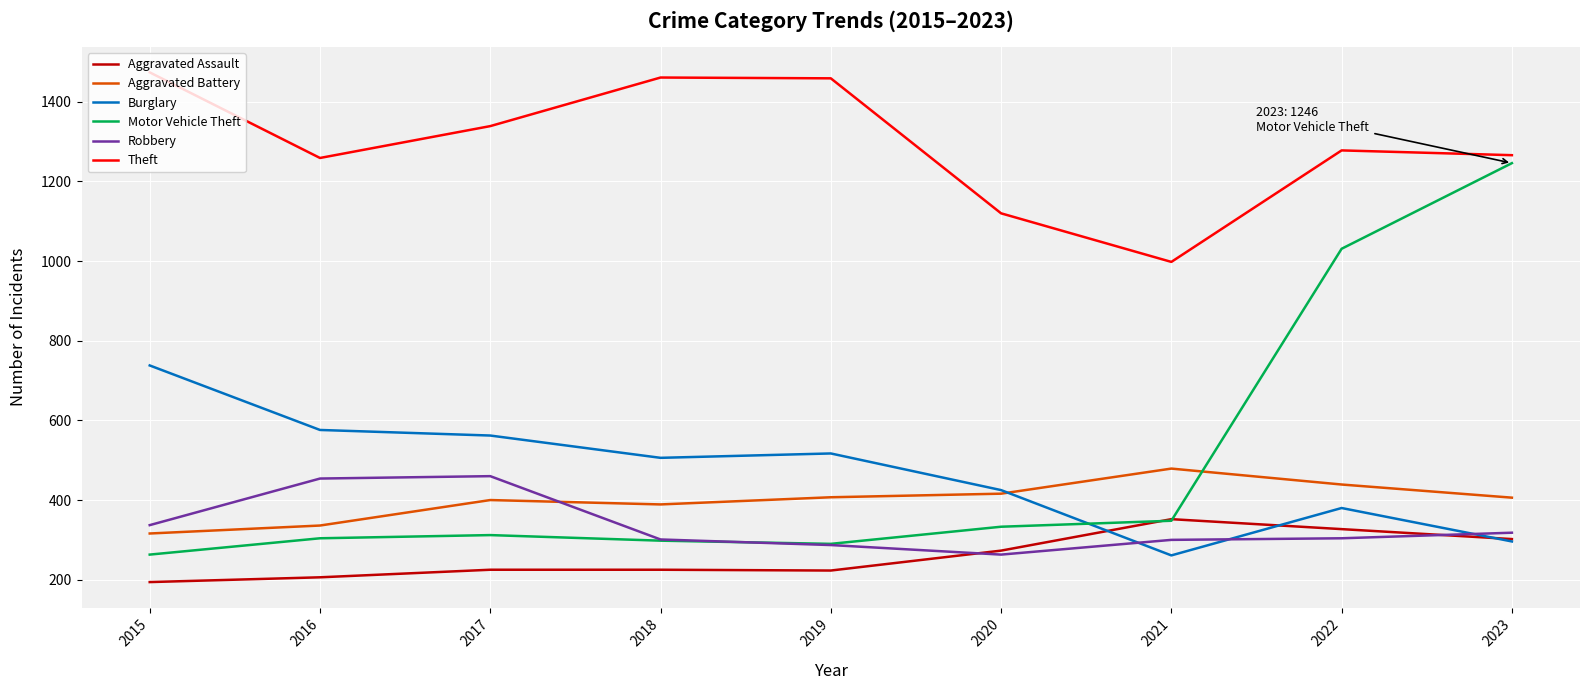

What is the average value of the Robbery series?

336